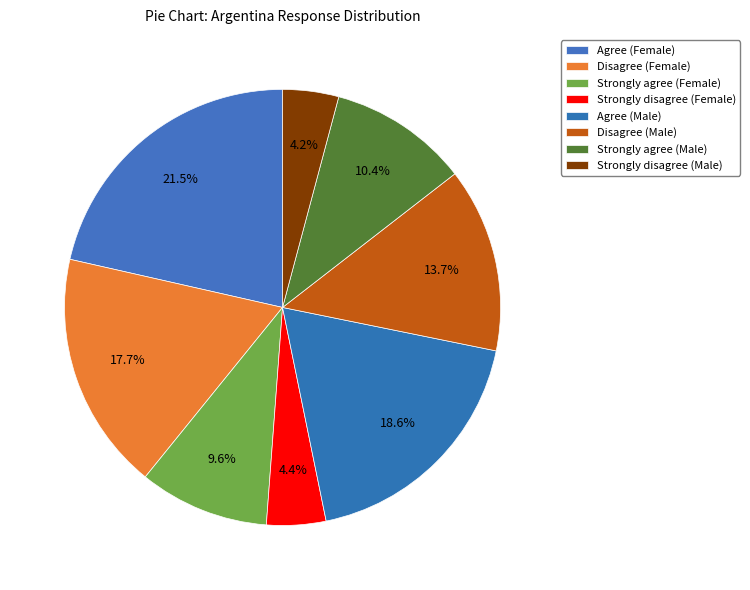

Does any single category account for the majority?

No